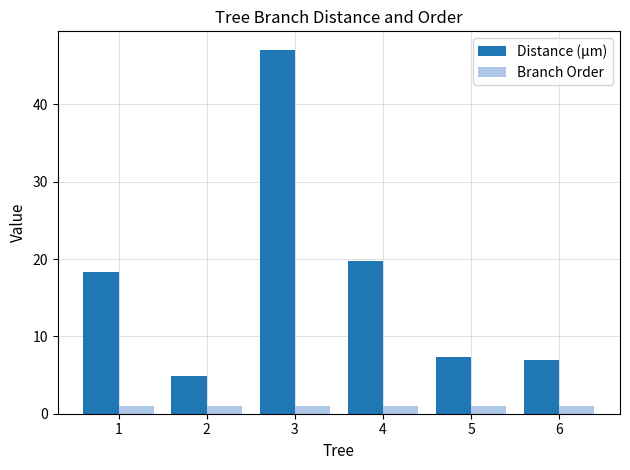

Reading left to right, what are all the values shown in this chart?

Distance (µm): 18.3	4.9	47.1	19.8	7.4	7.0
Branch Order: 1.0	1.0	1.0	1.0	1.0	1.0